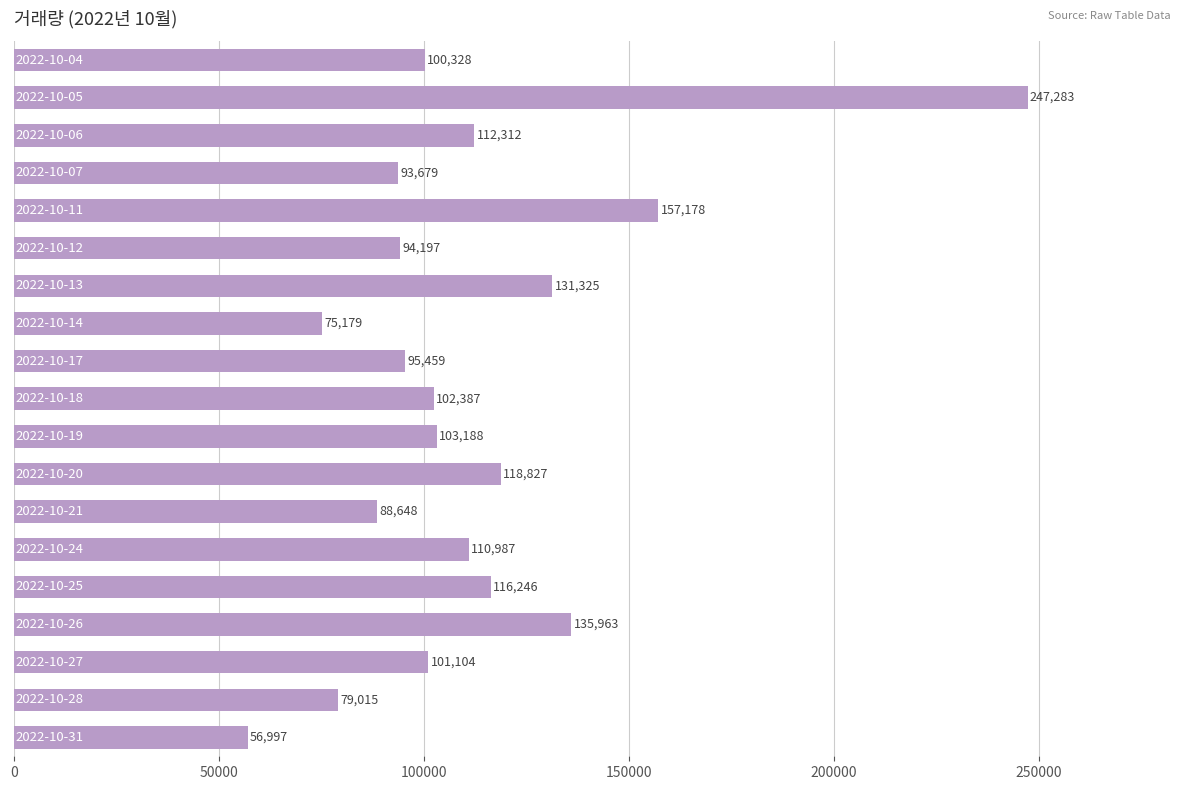

What is the value of the 14th bar from the top?

110987